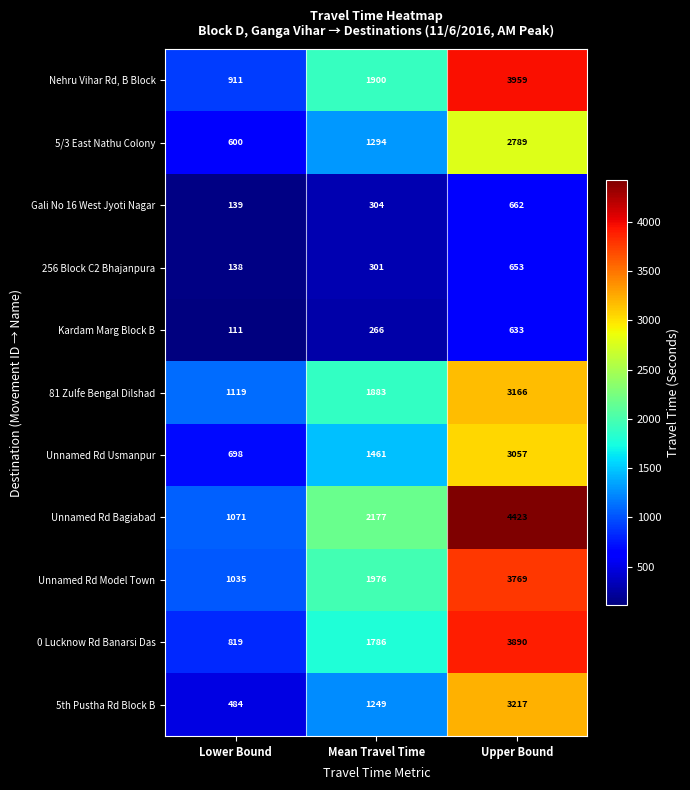

The value of 256 Block C2 Bhajanpura at Lower Bound is 87. True or false?

False